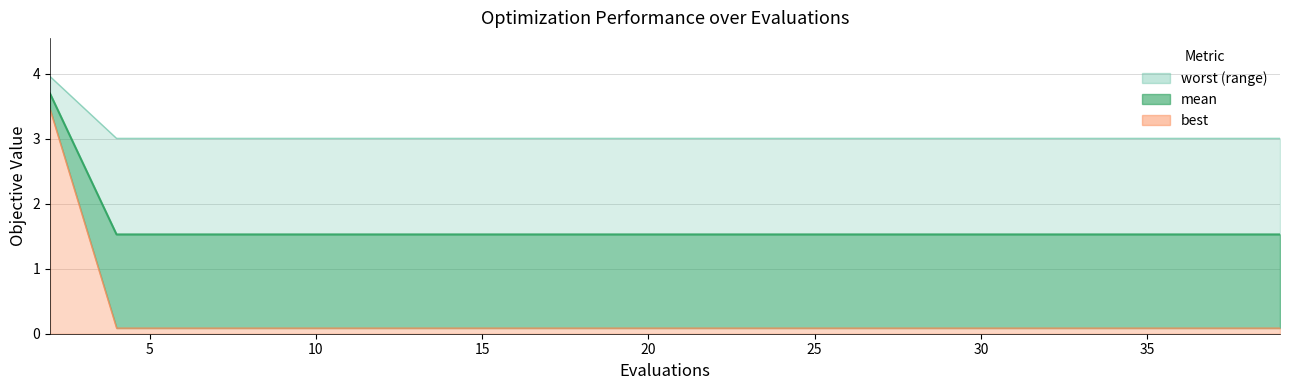

Rank the categories by mean value from highest to lowest.

2, 4, 6, 8, 10, 12, 14, 16, 17, 19, 21, 23, 25, 27, 29, 31, 33, 35, 37, 39